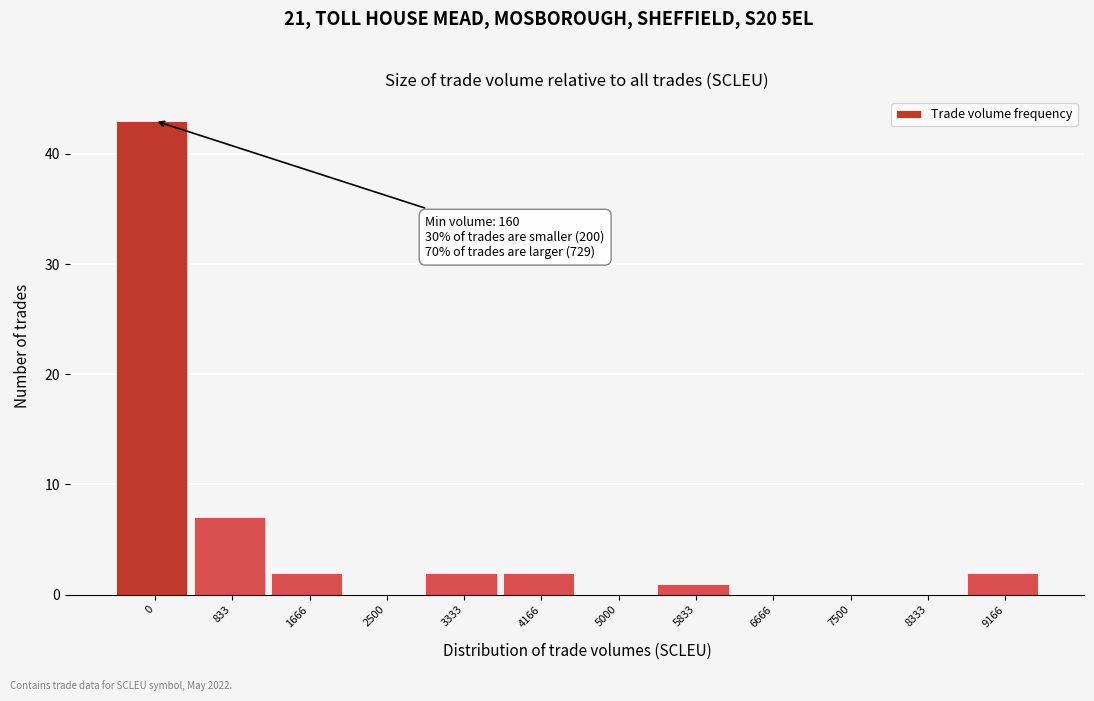

Reading left to right, what are all the values shown in this chart?

0=43	833=7	1666=2	2500=0	3333=2	4166=2	5000=0	5833=1	6666=0	7500=0	8333=0	9166=2